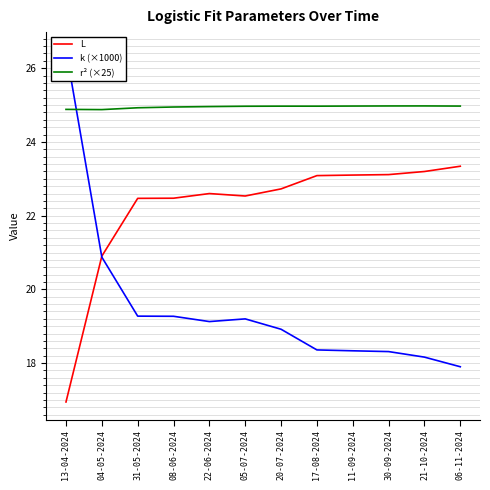

True or false: r² (×25) has more than 0 points higher than both neighbors.

True